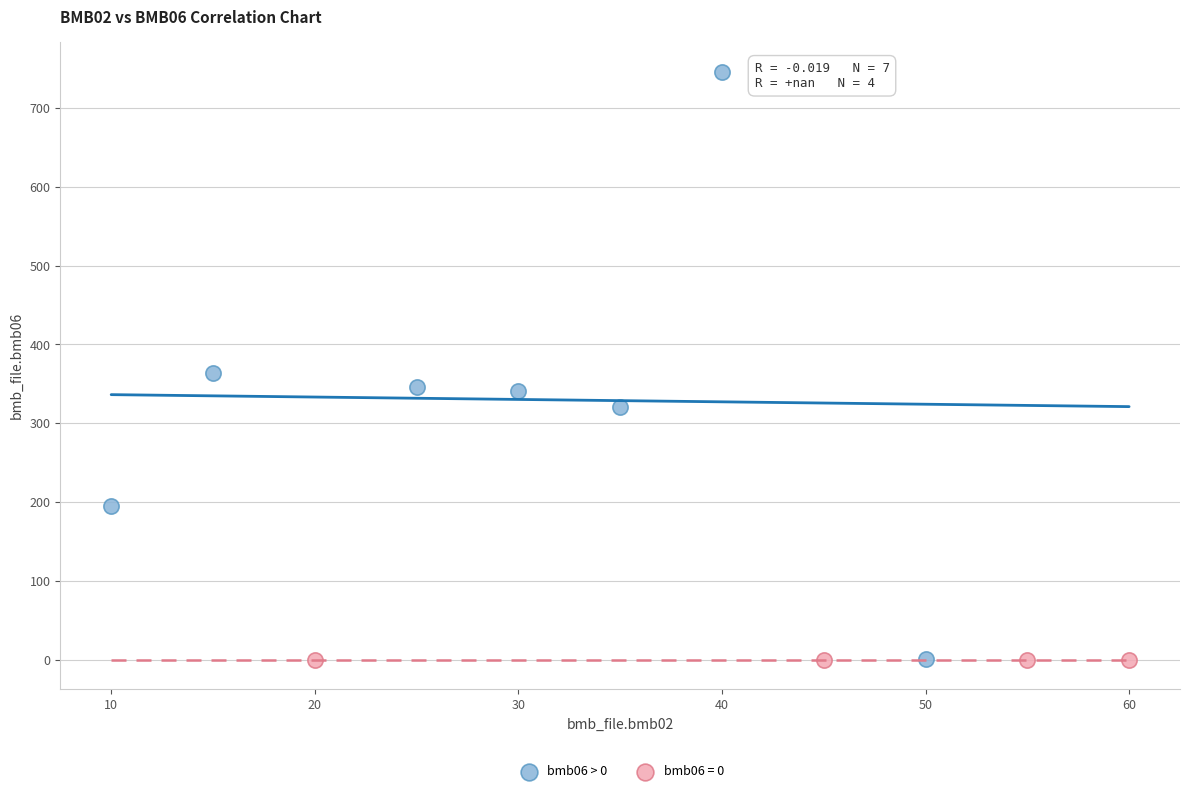

Which series contains the highest Y value?

bmb06 > 0